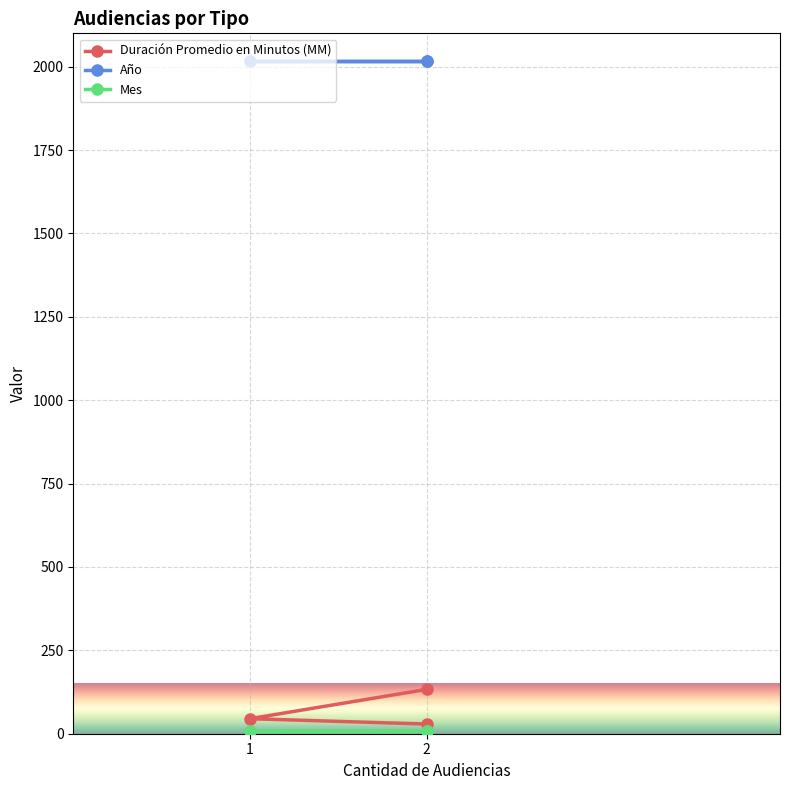

What value does the Año series have at 2?

2018